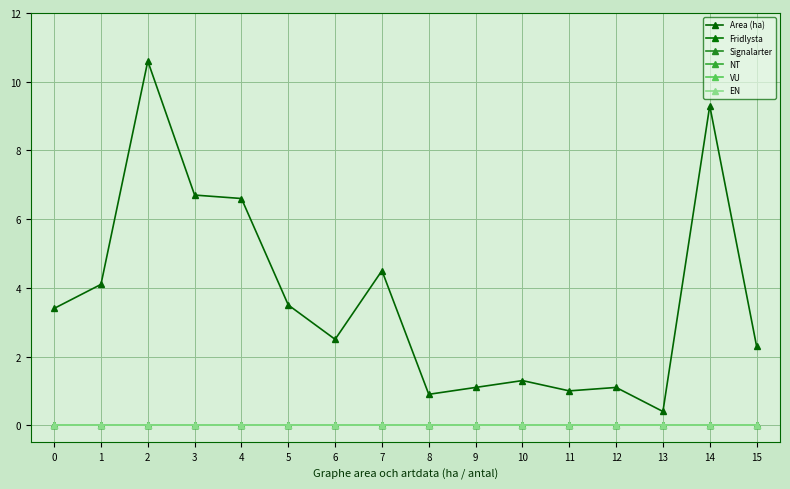

Is this an area chart (filled region under the line)?

No